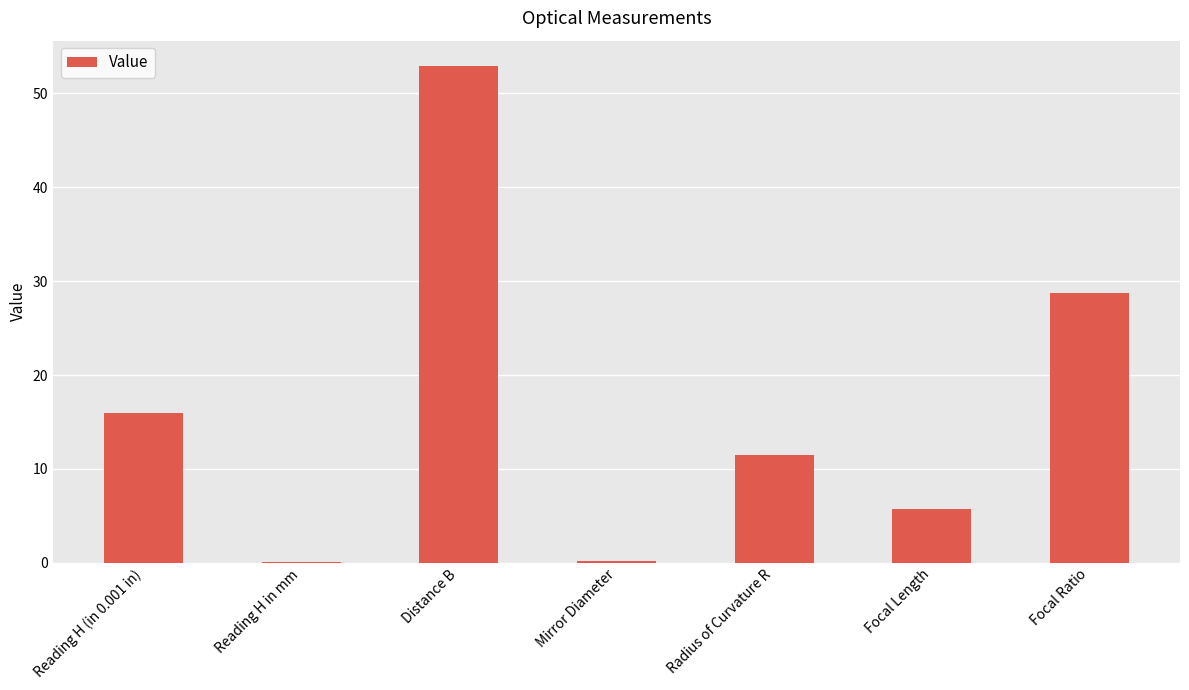

The value at Reading H in mm is 0.0. True or false?

True